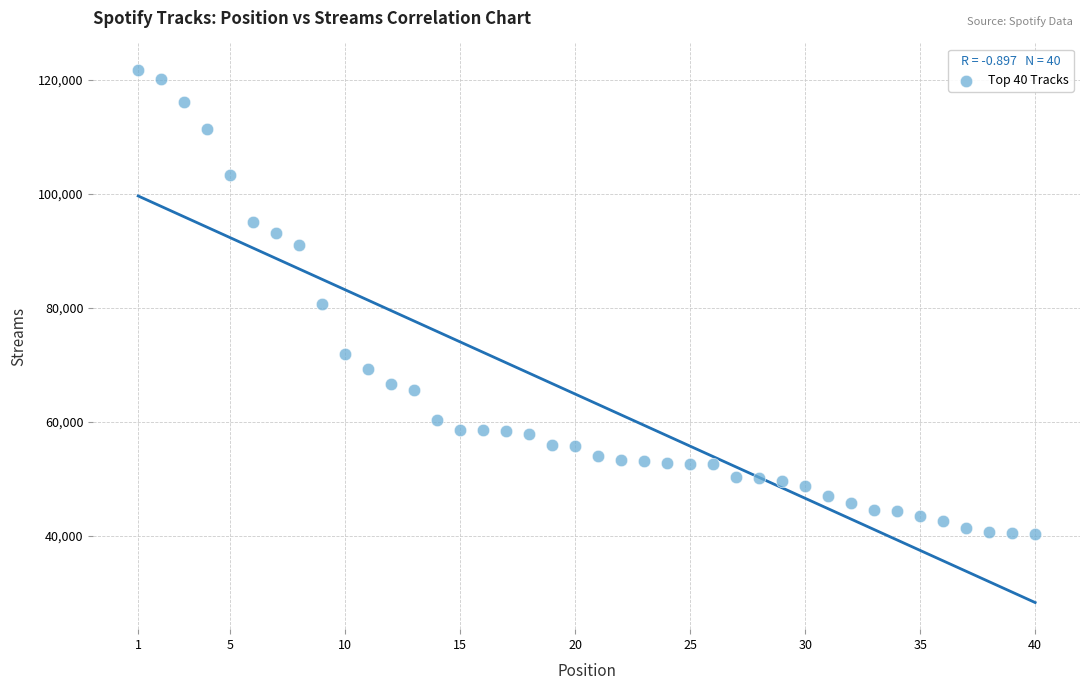

What is the range of X values (max minus min)?

39